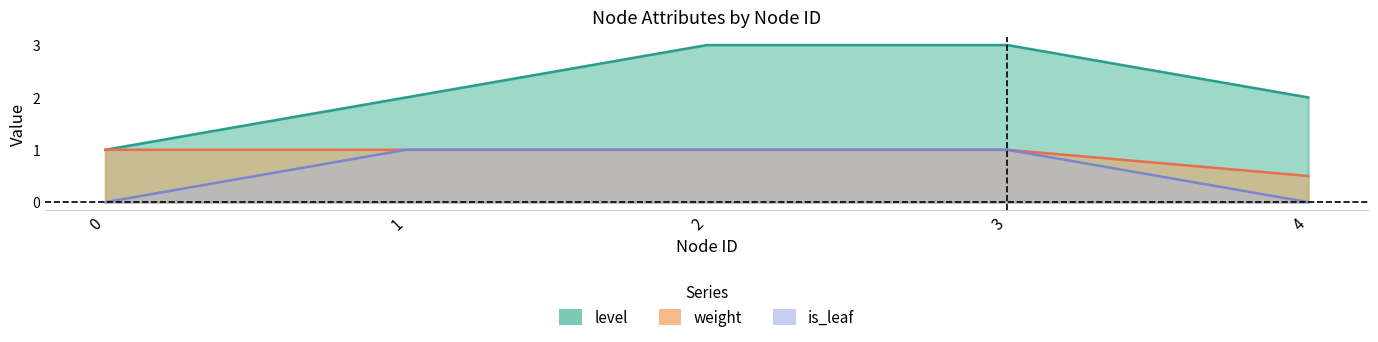

The value of is_leaf at 4 is 0.0. True or false?

True